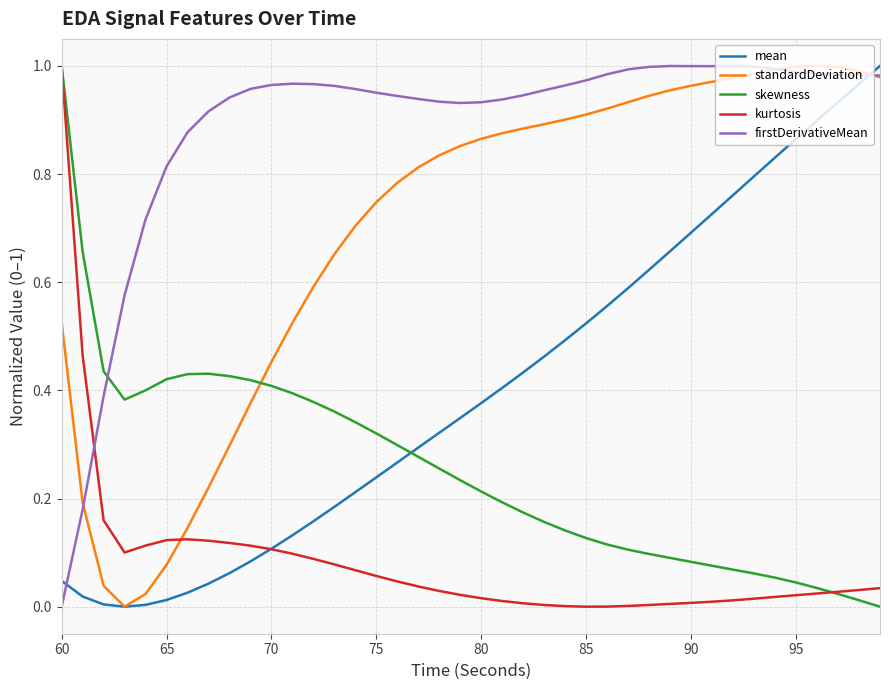

Which series has the largest total across all categories?

firstDerivativeMean